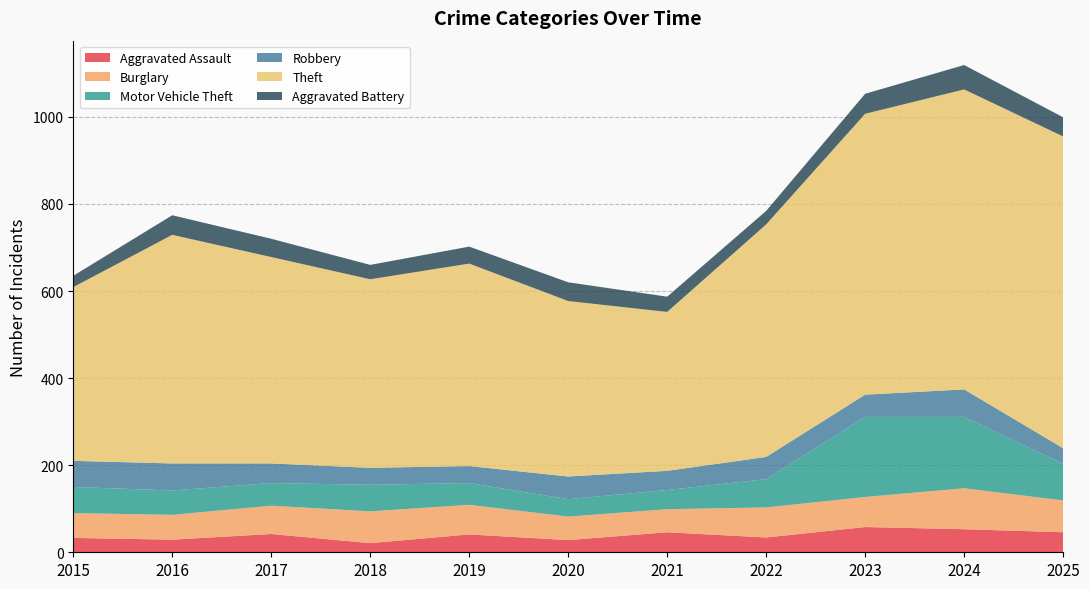

Reading left to right, transcribe all the data shown in this chart.

Aggravated Assault: 2015=33	2016=29	2017=42	2018=21	2019=41	2020=28	2021=46	2022=34	2023=58	2024=53	2025=46
Burglary: 2015=57	2016=57	2017=65	2018=73	2019=68	2020=54	2021=53	2022=69	2023=69	2024=94	2025=73
Motor Vehicle Theft: 2015=60	2016=56	2017=52	2018=61	2019=50	2020=40	2021=44	2022=65	2023=184	2024=164	2025=84
Robbery: 2015=60	2016=62	2017=45	2018=39	2019=39	2020=52	2021=44	2022=51	2023=51	2024=63	2025=36
Theft: 2015=399	2016=525	2017=474	2018=433	2019=465	2020=403	2021=365	2022=534	2023=645	2024=689	2025=716
Aggravated Battery: 2015=26	2016=45	2017=42	2018=33	2019=39	2020=43	2021=35	2022=31	2023=46	2024=56	2025=44